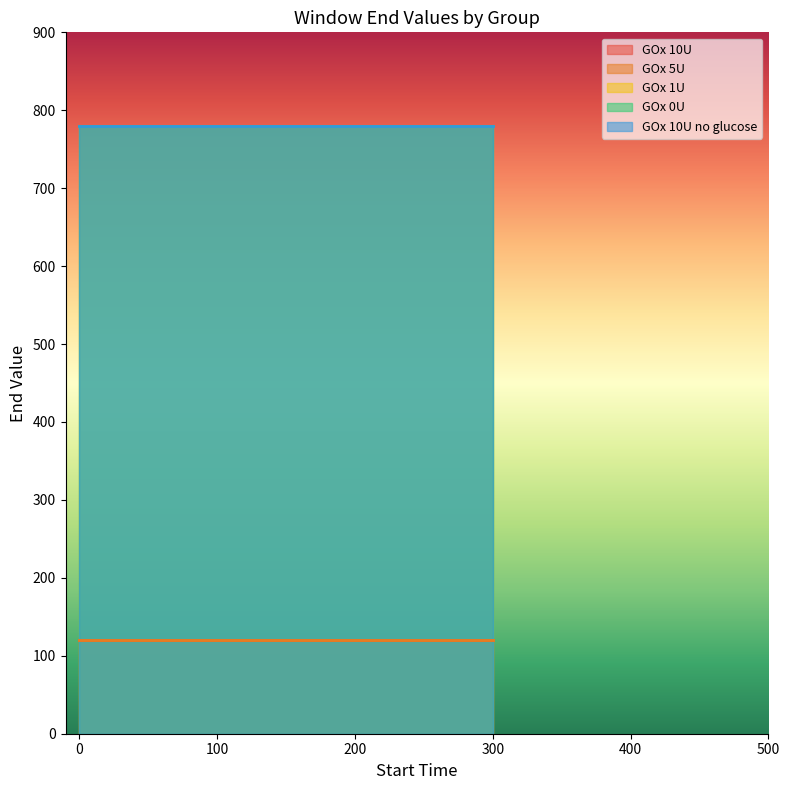

What is the sum of the GOx 10U values at GOx 5U and GOx 10U?

240